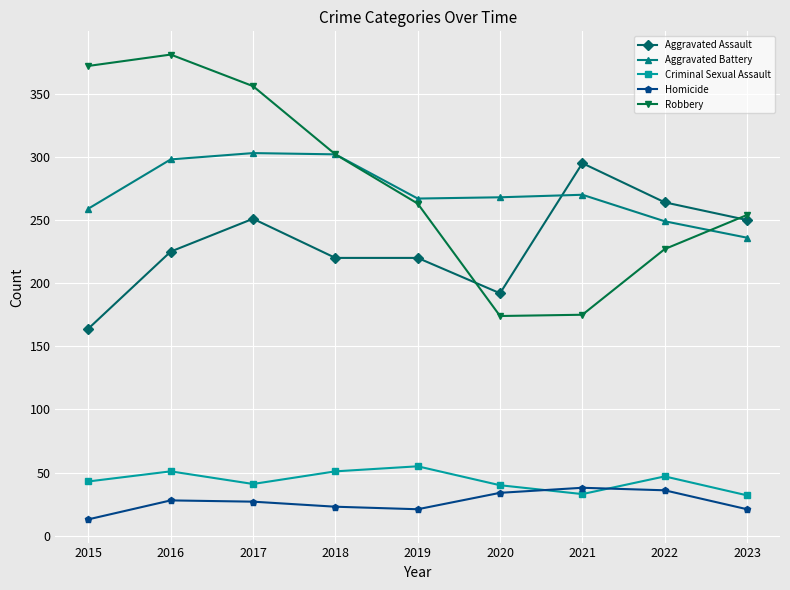

How many lines are shown in the chart?

5